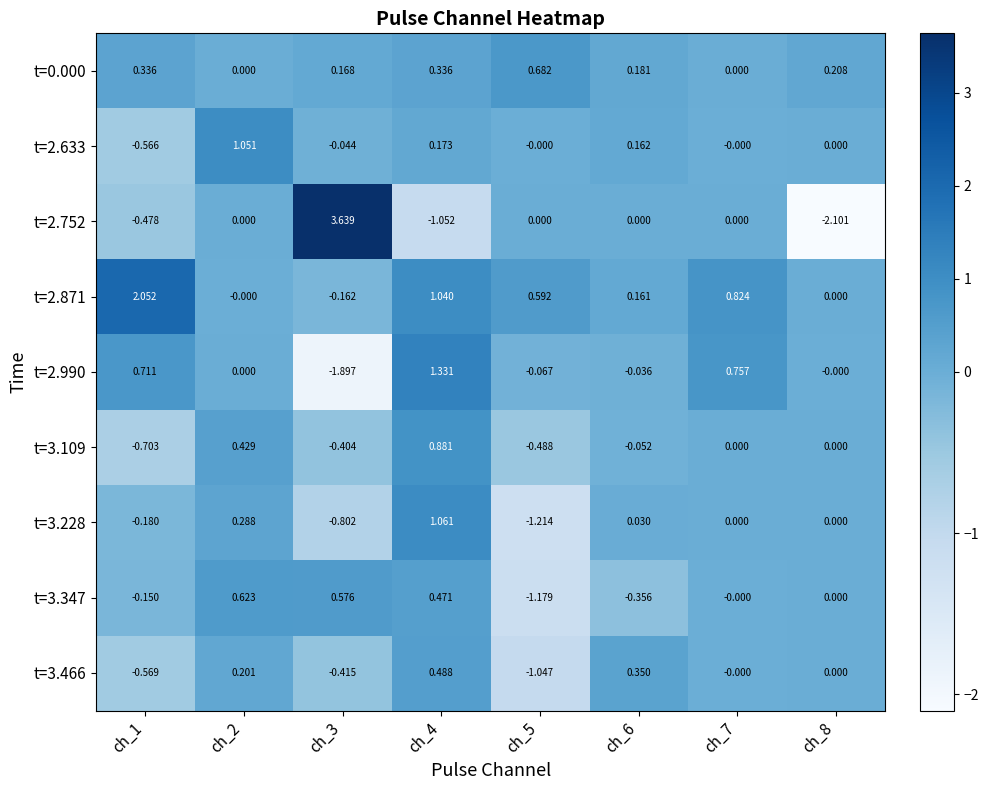

What is the spread (max minus min) of values at ch_8?

2.3